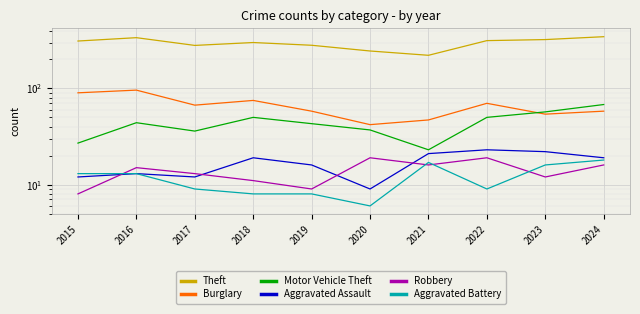

The Burglary series shows 47 at 2021. True or false?

True